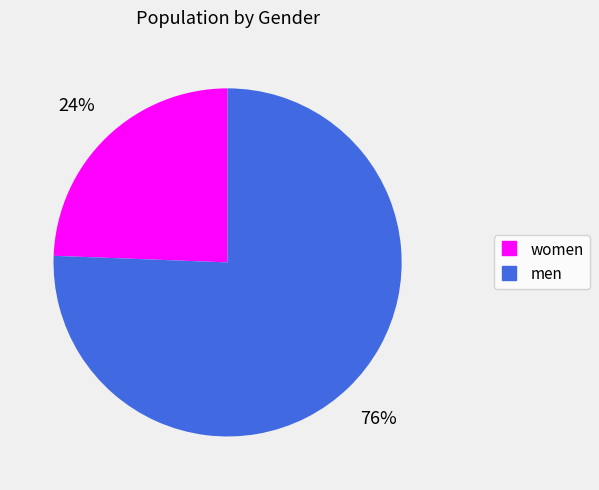

Which has a higher value, women or men?

men